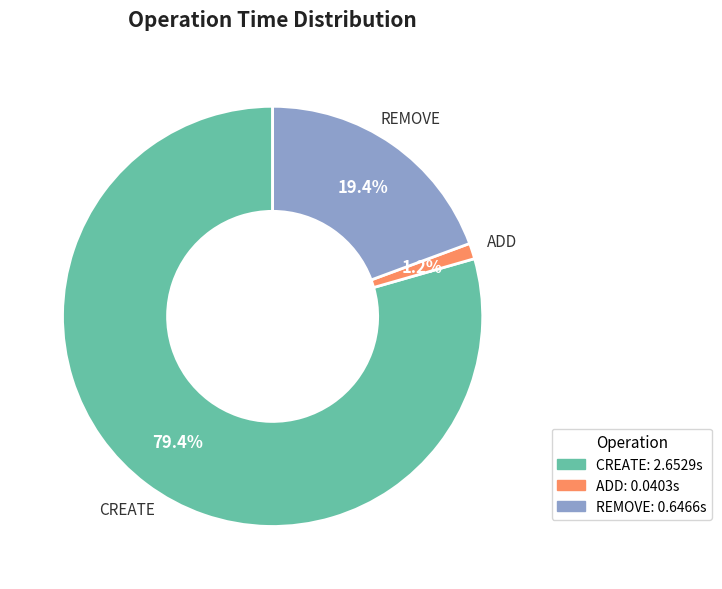

What portion of the pie excludes REMOVE?

80.6%